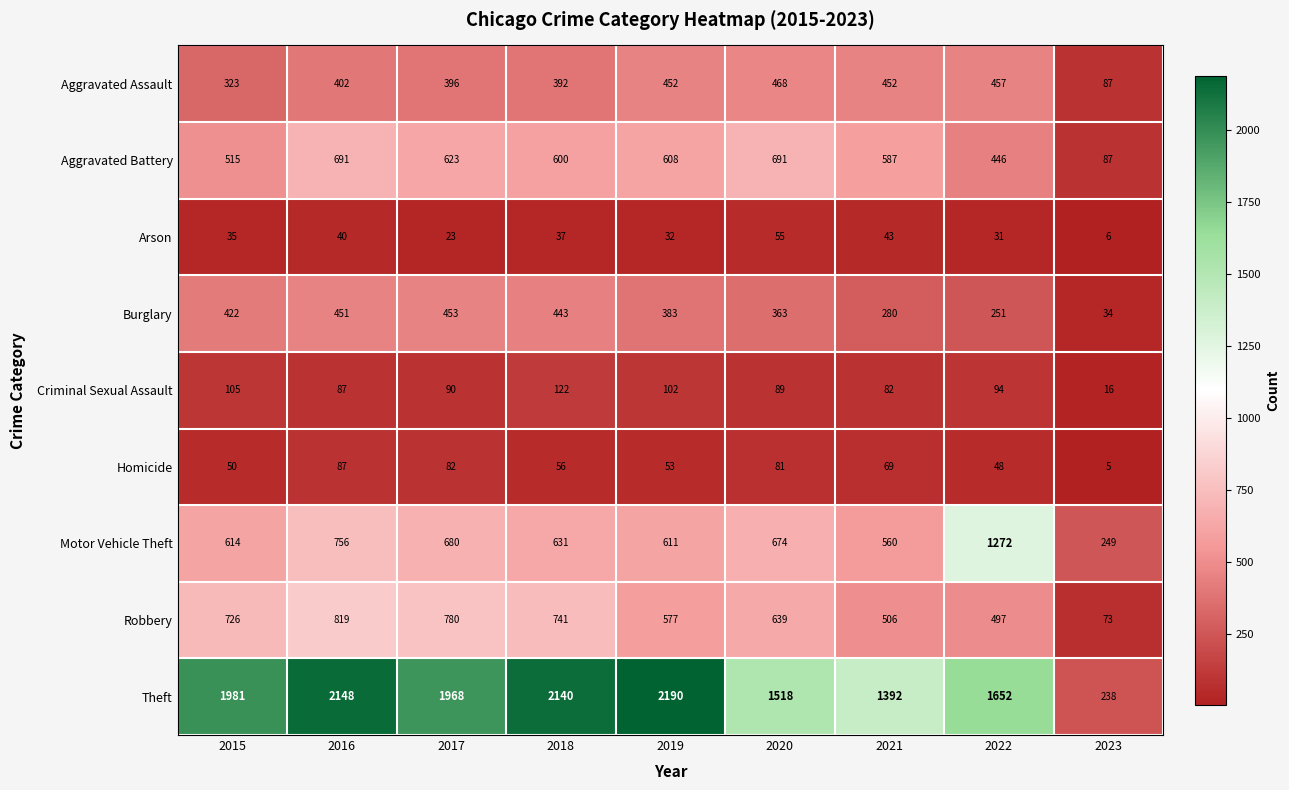

What is the average value of the Criminal Sexual Assault series?

87